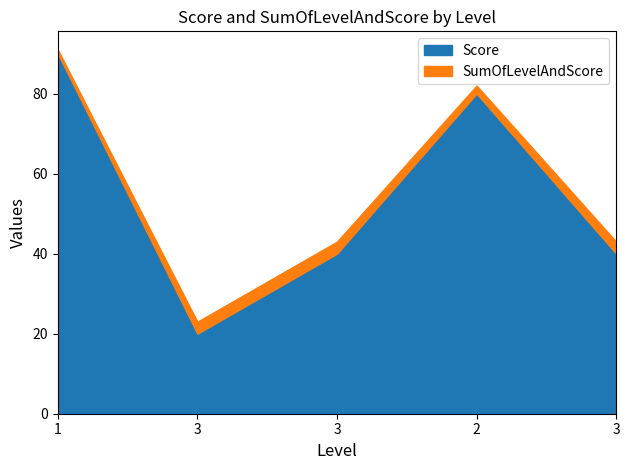

True or false: Score and SumOfLevelAndScore cross at least once.

False